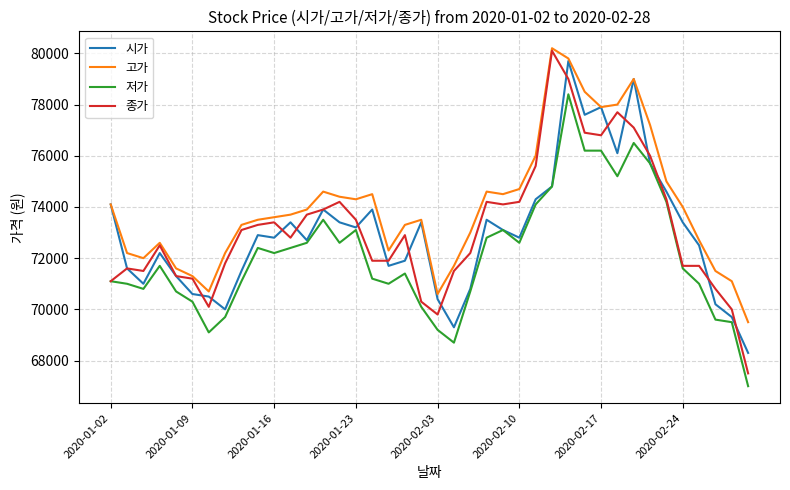

Which series has the widest spread of values?

종가